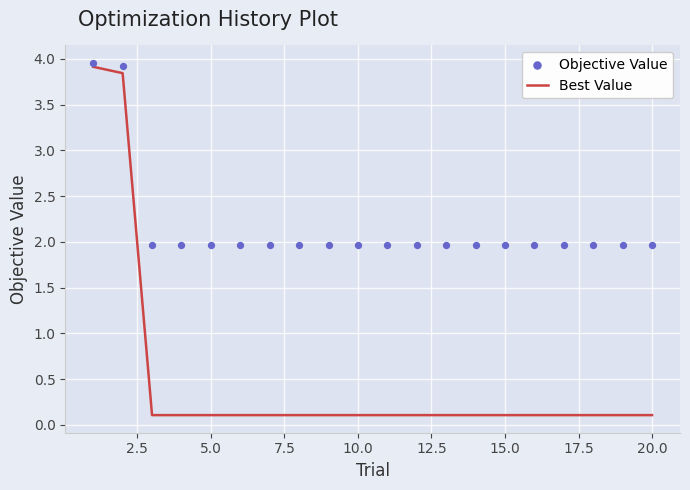

True or false: Best Value has a value of 0.1 at 15.0.

True